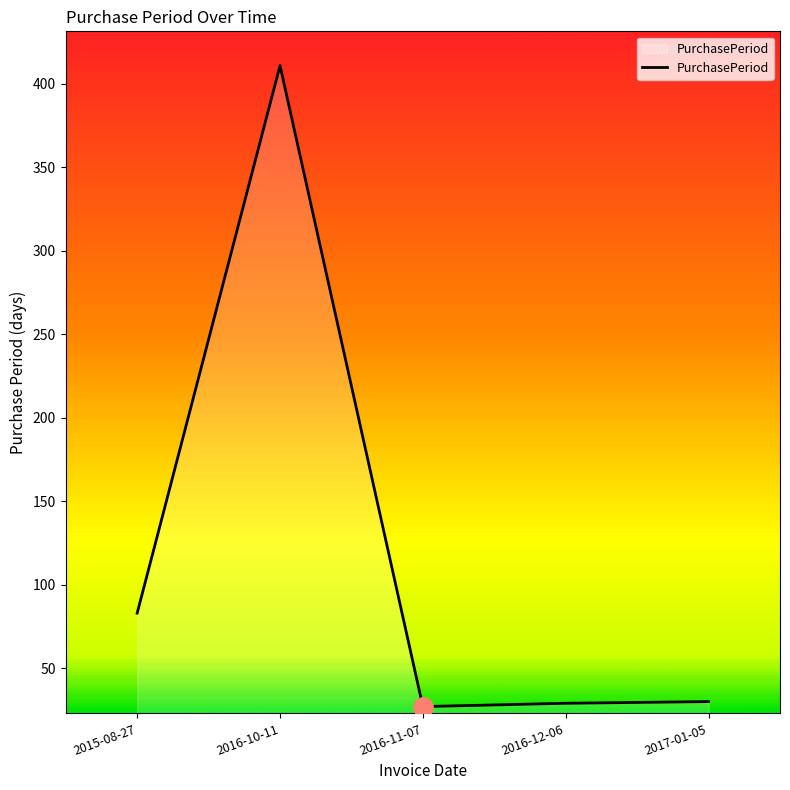

True or false: the data shows 43 at 2016-11-07.

False